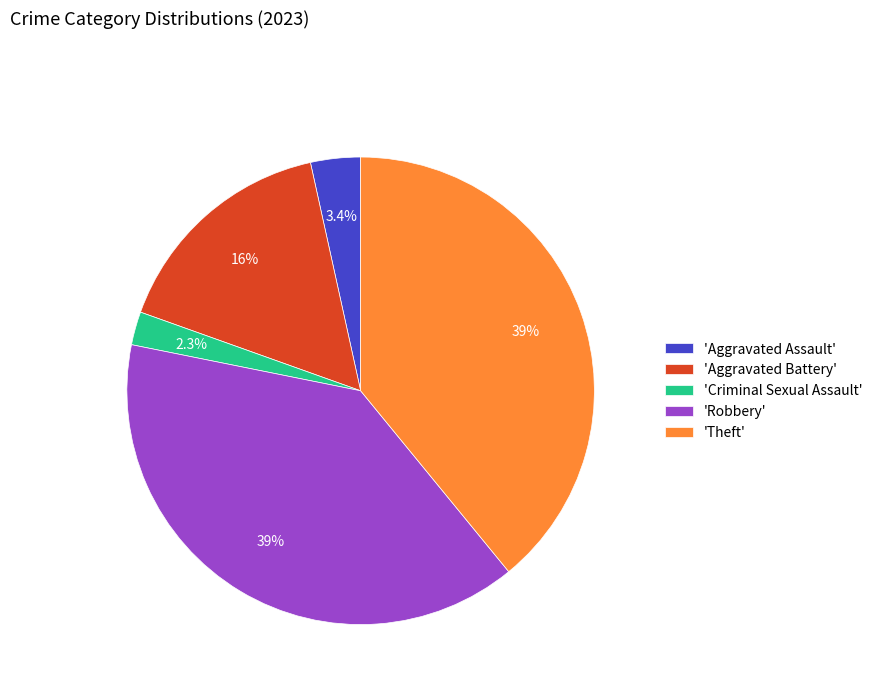

Do 'Theft' and 'Criminal Sexual Assault' together represent more than half of the pie?

No